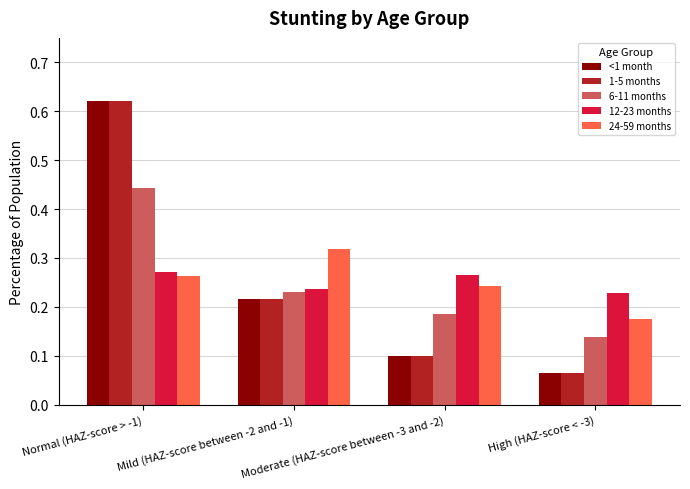

What is the label of the 4th bar from the left?

High (HAZ-score < -3)